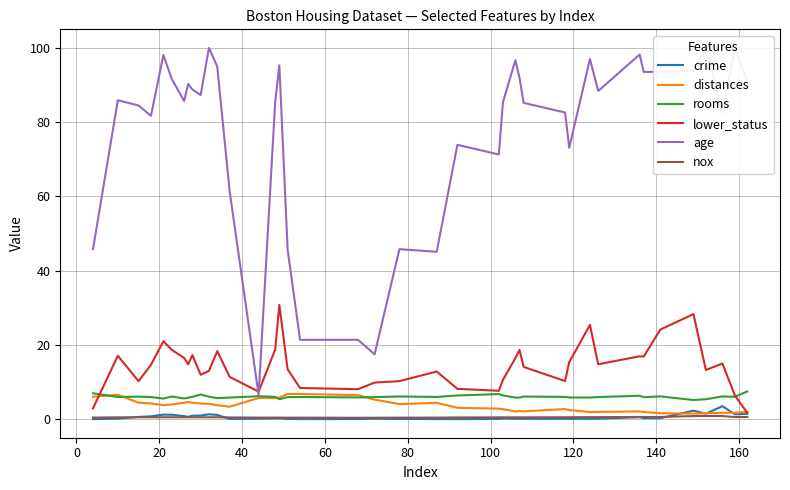

True or false: crime and rooms intersect in this chart.

False